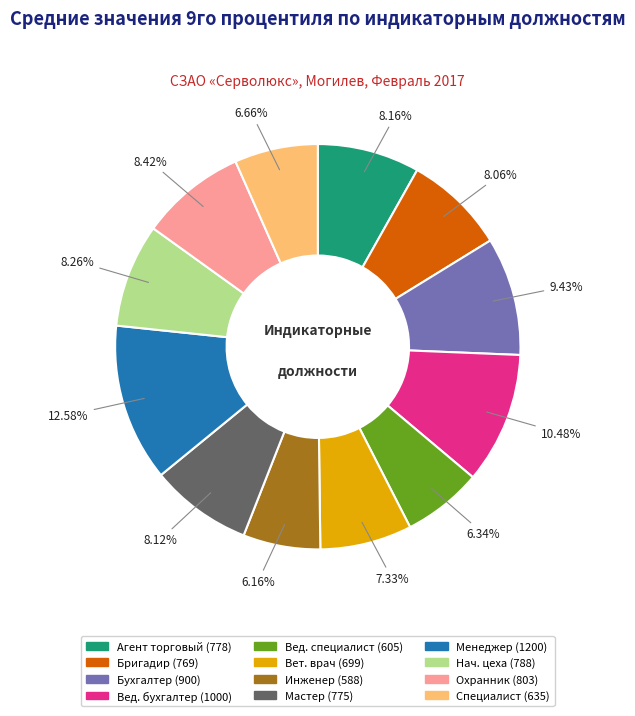

Does any single category account for the majority?

No